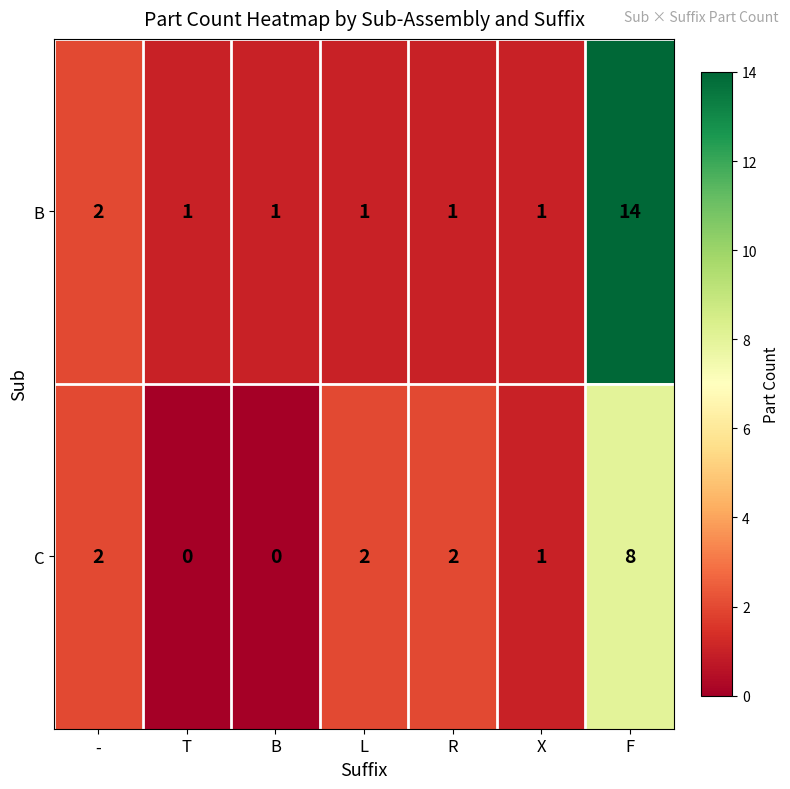

How many C values are between 0 and 2?

6